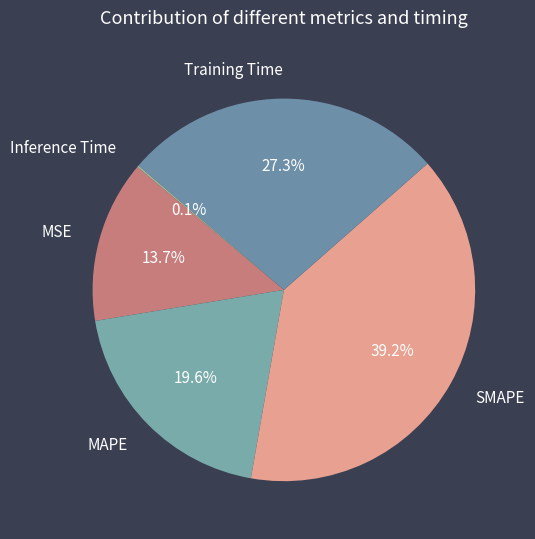

Between Training Time and MSE, which is larger?

Training Time